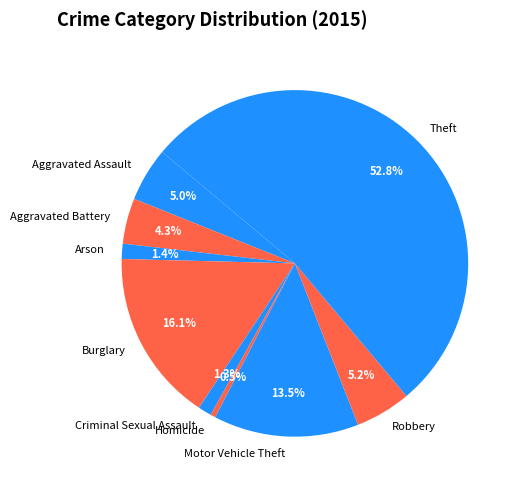

How many segments does this pie chart have?

9